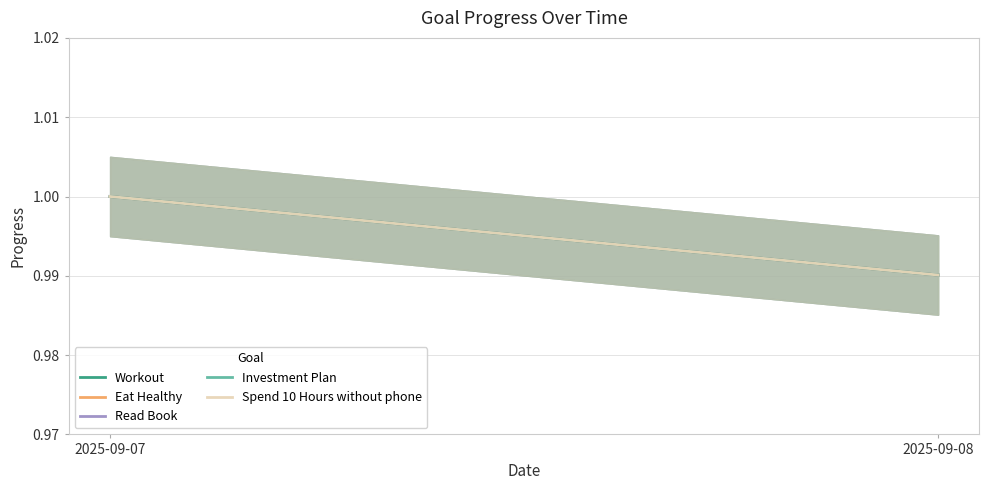

At which category is the sum across all series the highest?

2025-09-07